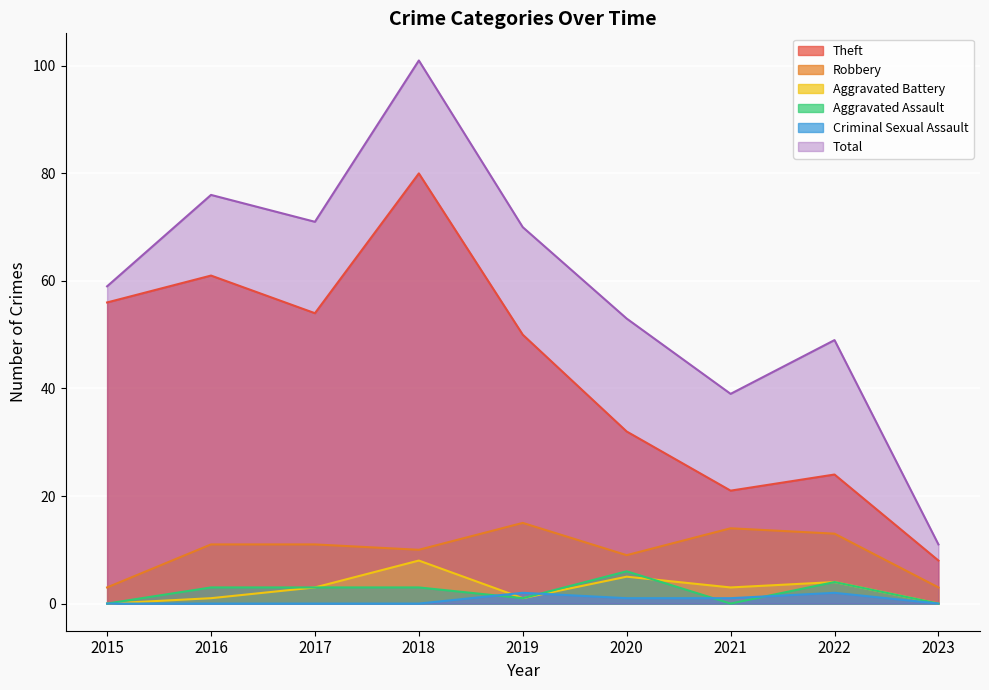

What is the total value across all series at 2020?

106